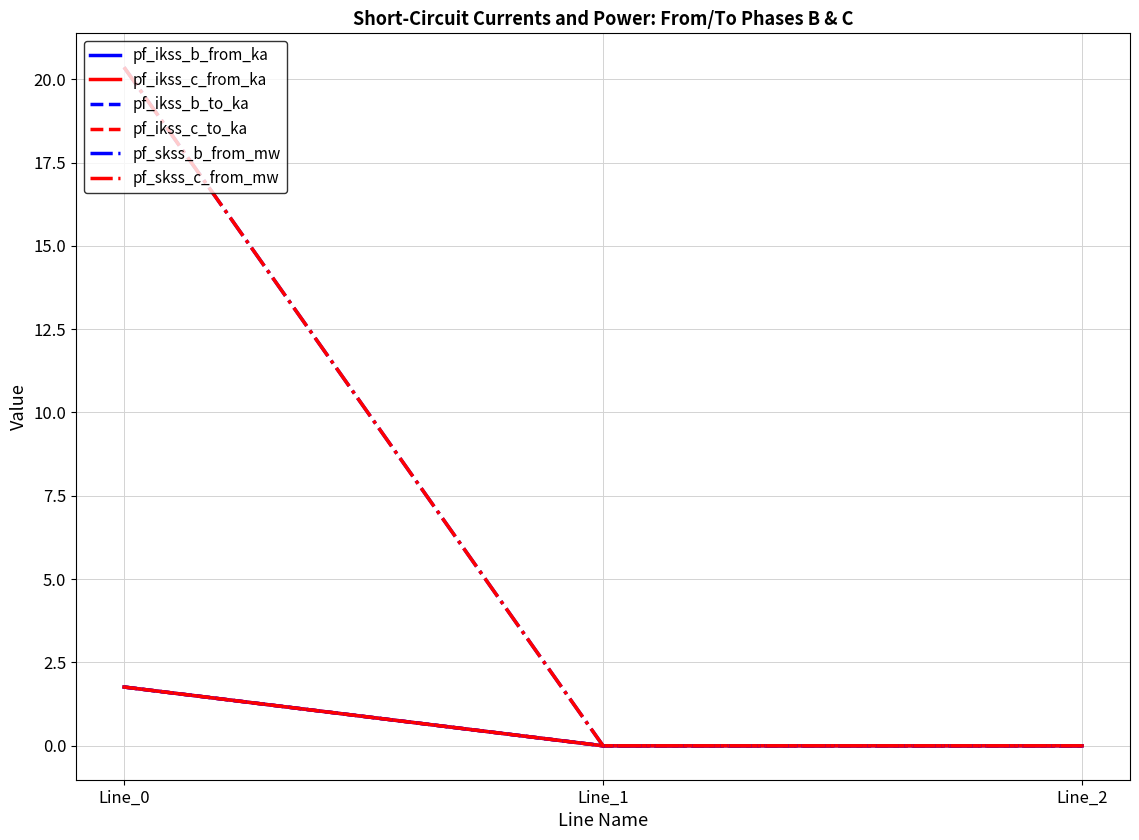

Reading left to right, list all the values displayed in this chart.

pf_ikss_b_from_ka: 1.8	0.0	0.0
pf_ikss_c_from_ka: 1.8	0.0	0.0
pf_ikss_b_to_ka: 1.8	0.0	0.0
pf_ikss_c_to_ka: 1.8	0.0	0.0
pf_skss_b_from_mw: 20.4	0.0	0.0
pf_skss_c_from_mw: 20.4	0.0	0.0